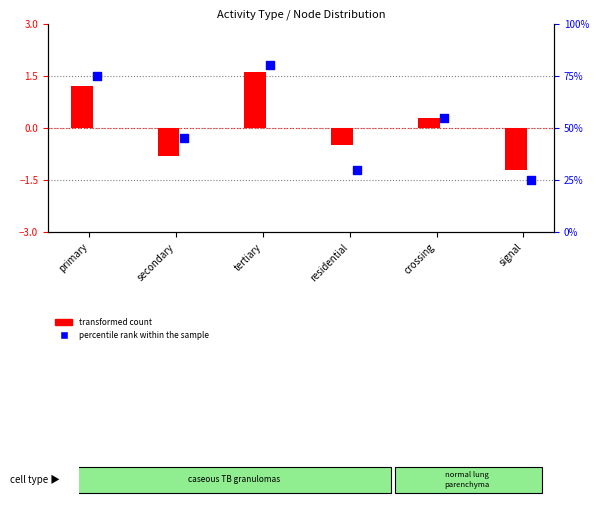

At which category is the sum across all series the highest?

tertiary